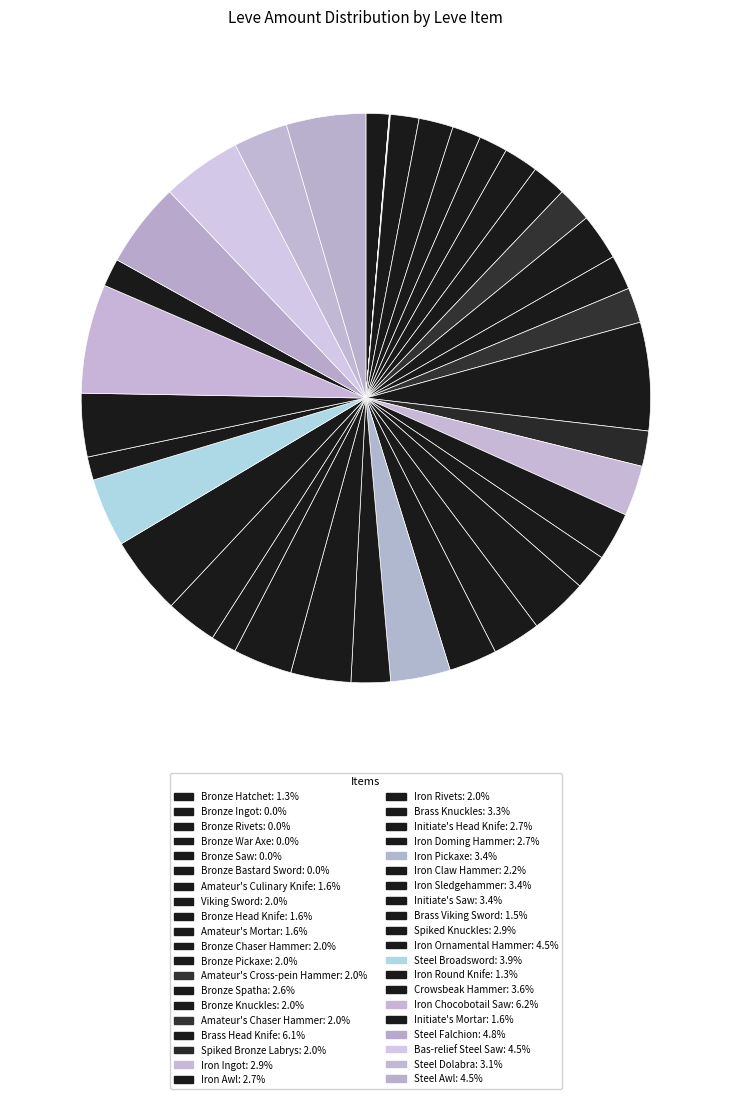

Does Bronze Pickaxe represent more than half of the total?

No